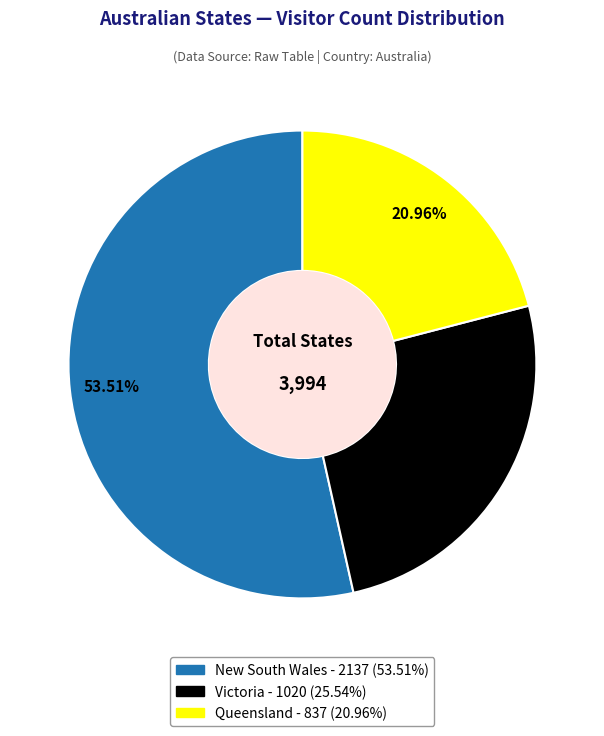

To the nearest percent, what is the difference between the Queensland and Victoria slice percentages?

5%